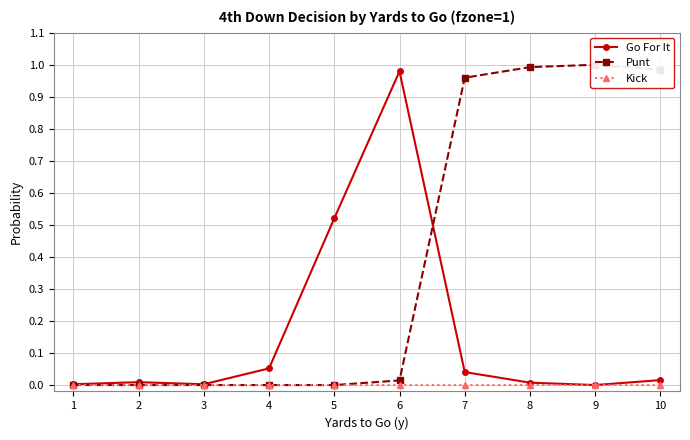

Rank the series by their average value, from highest to lowest.

Punt, Go For It, Kick